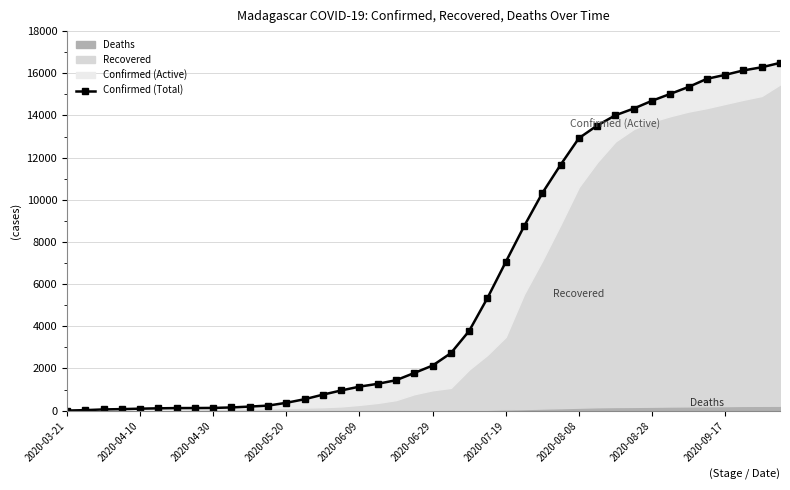

What is the sum of all values?

241765